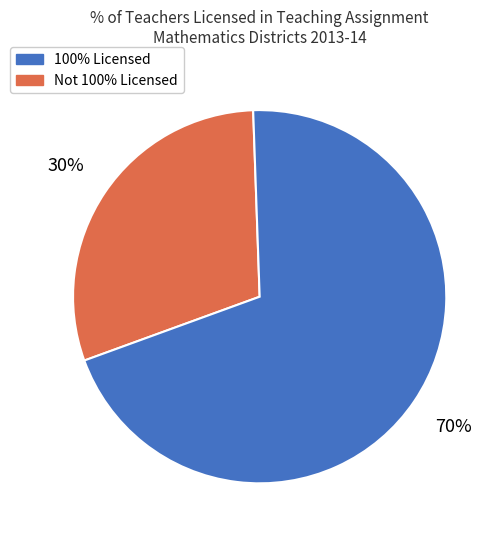

To the nearest percent, what is the difference between the largest and smallest slice percentages?

40%